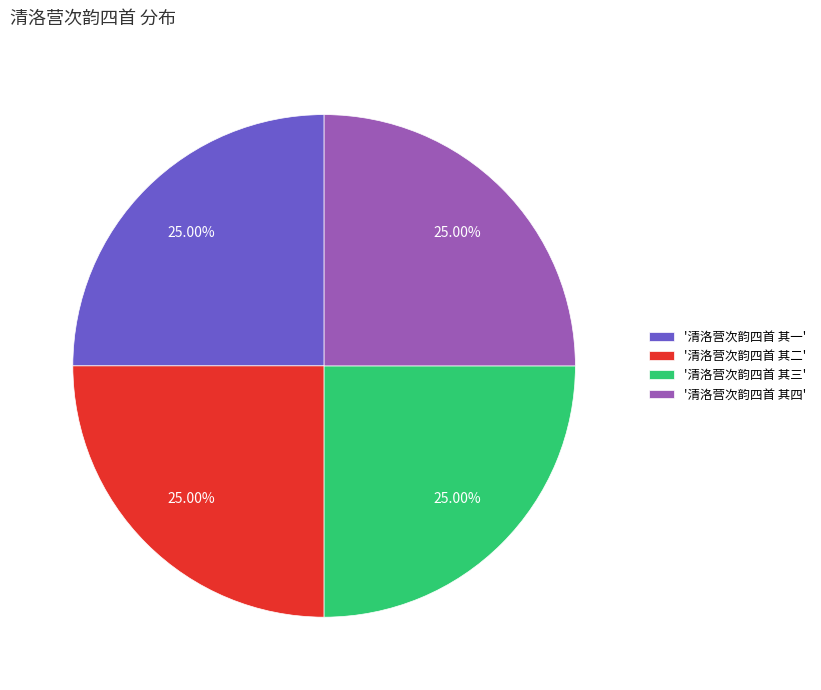

Does '清洛营次韵四首 其一' account for over 50% of the chart?

No